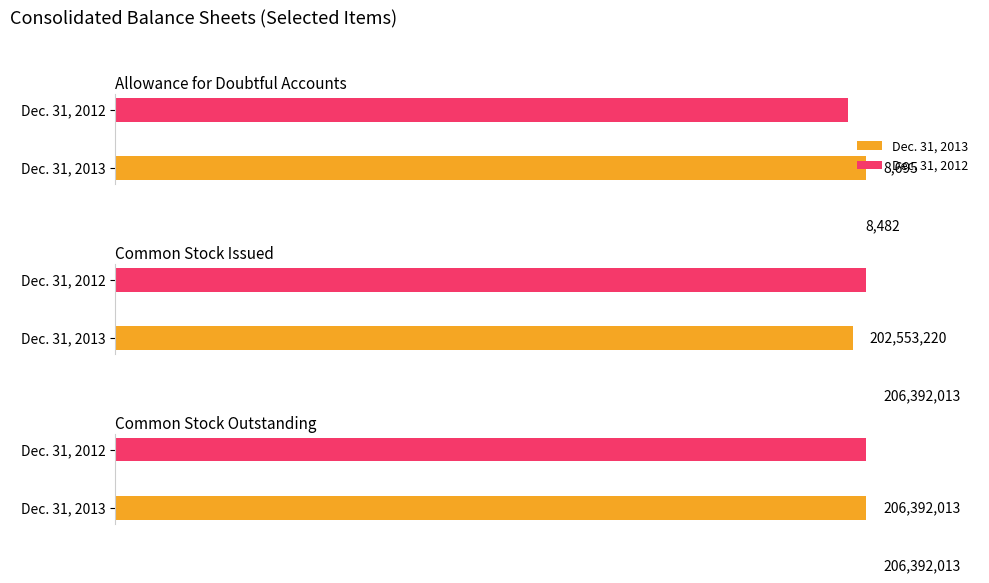

Reading left to right, extract all data points from this chart.

Dec. 31, 2013: Allowance for Doubtful Accounts=8695	Common Stock Issued=202553220	Common Stock Outstanding=206392013
Dec. 31, 2012: Allowance for Doubtful Accounts=8482	Common Stock Issued=206392013	Common Stock Outstanding=206392013